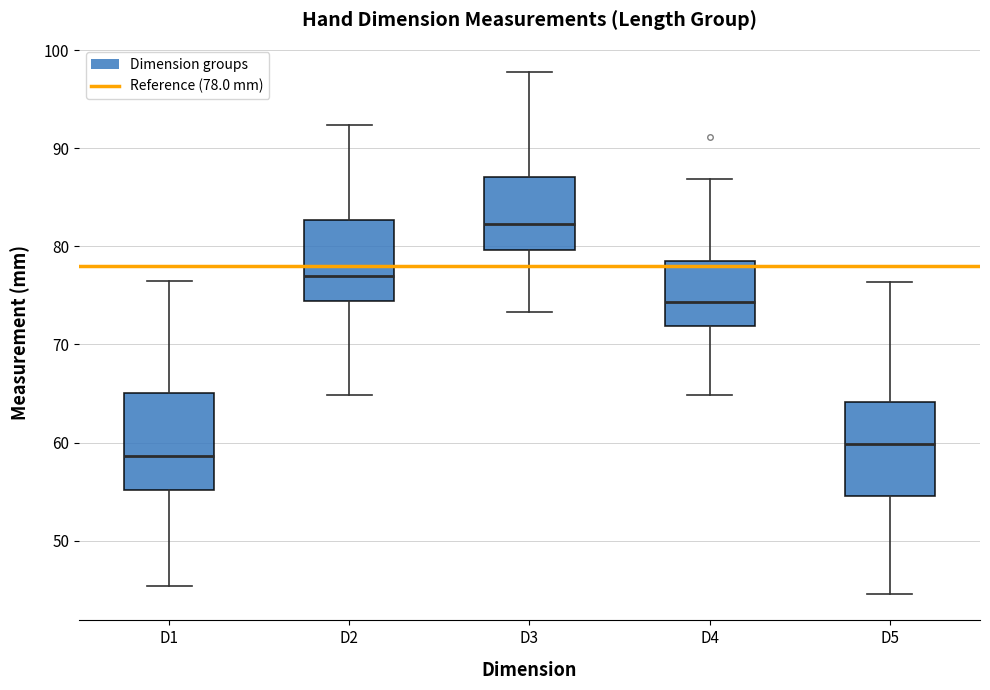

Where does the median line of the box for D2 sit on the y-axis? The values are not printed on the chart, so give them approximately, as read against the axis.

77